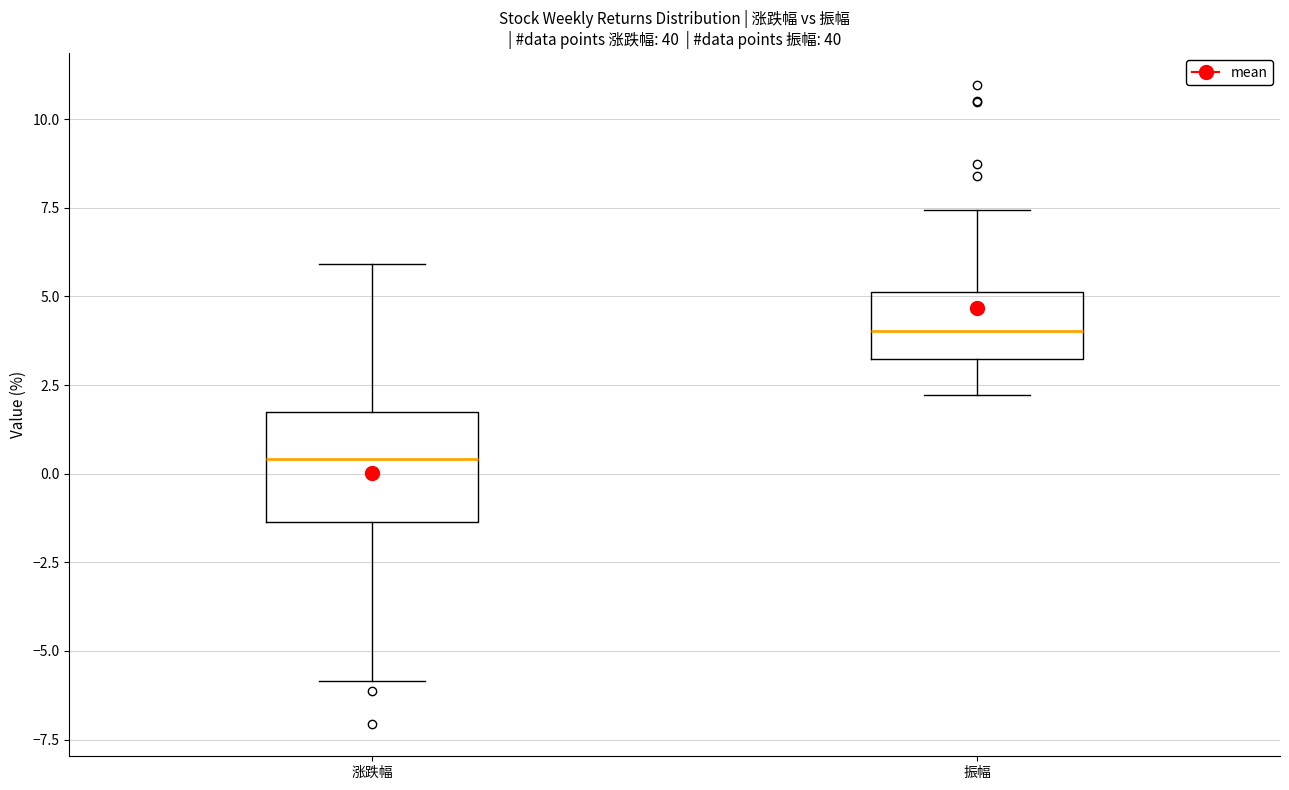

Where does the upper whisker of the box for 振幅 end on the y-axis? The values are not printed on the chart, so give them approximately, as read against the axis.

7.5